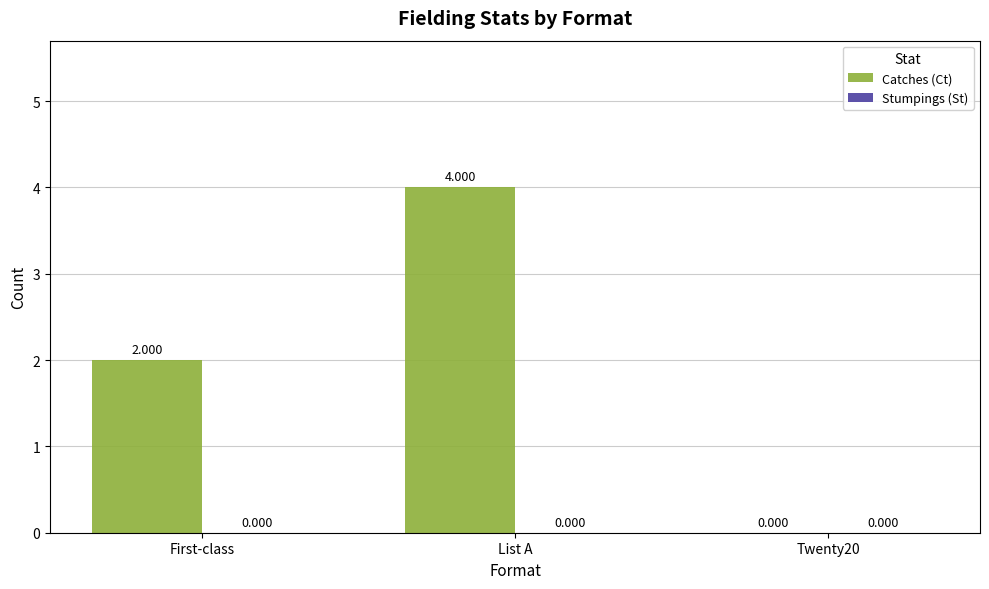

Between Twenty20 and List A, which is larger?

List A